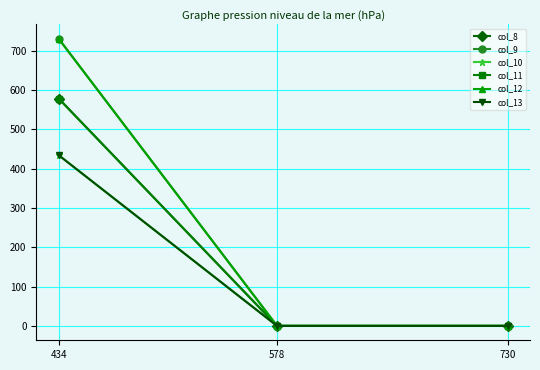

At which label is col_12 closest to 365?

434